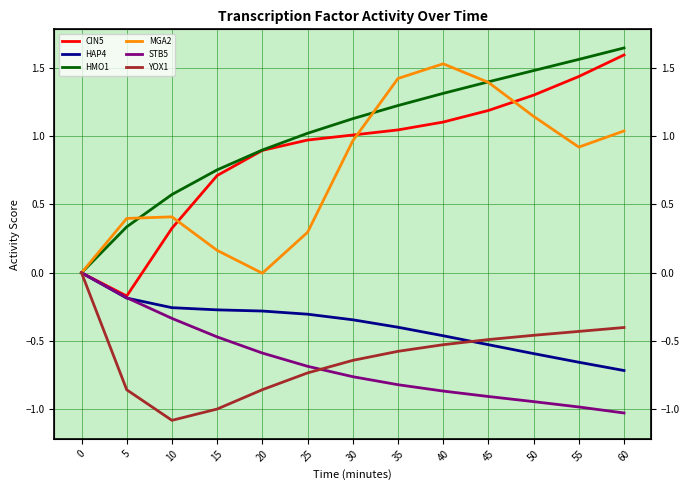

How many negative values does the HAP4 series have?

12